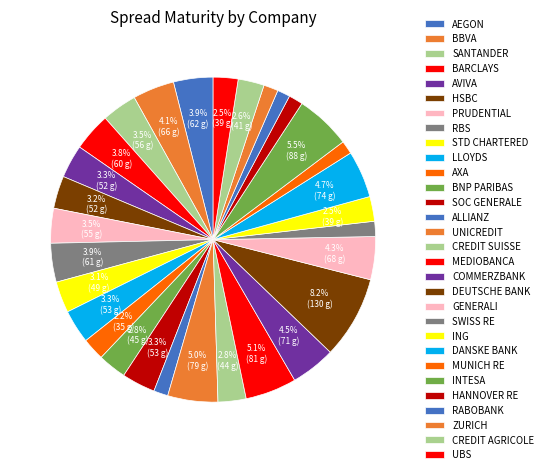

Count the number of slices in the pie.

30